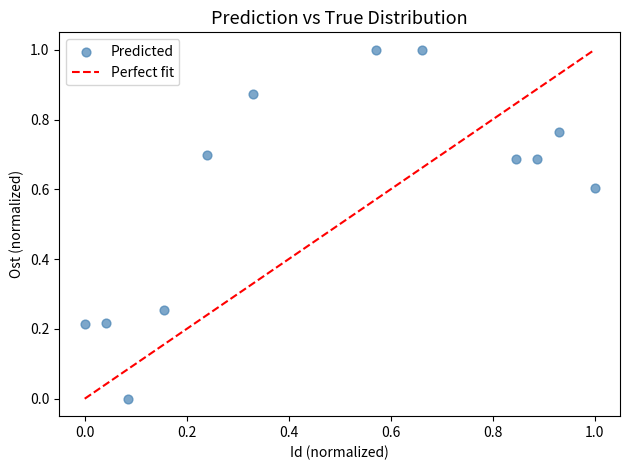

What is the range of Y values (max minus min)?

1.0